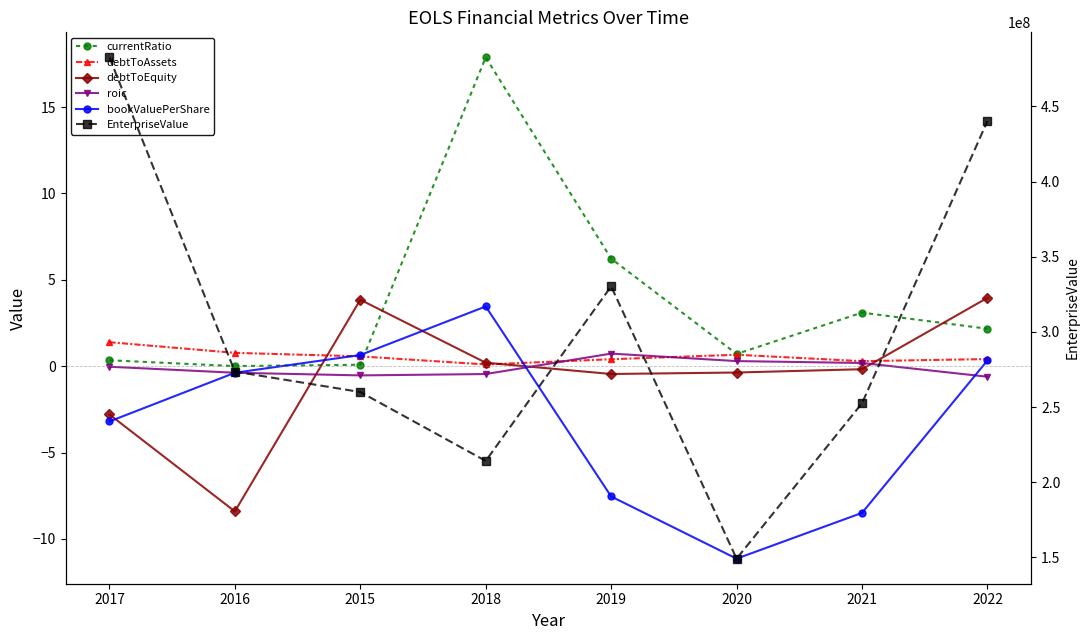

What is the total value across all series at 2021?

252509882.4